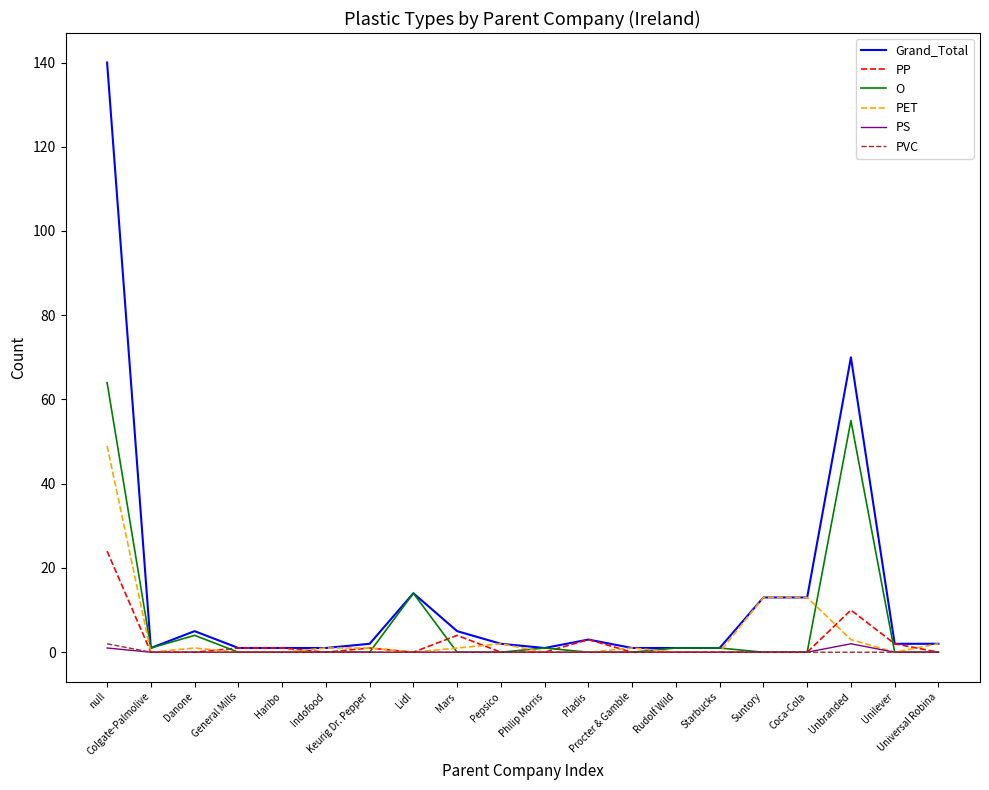

Does the chart display data point markers on the line(s)?

No